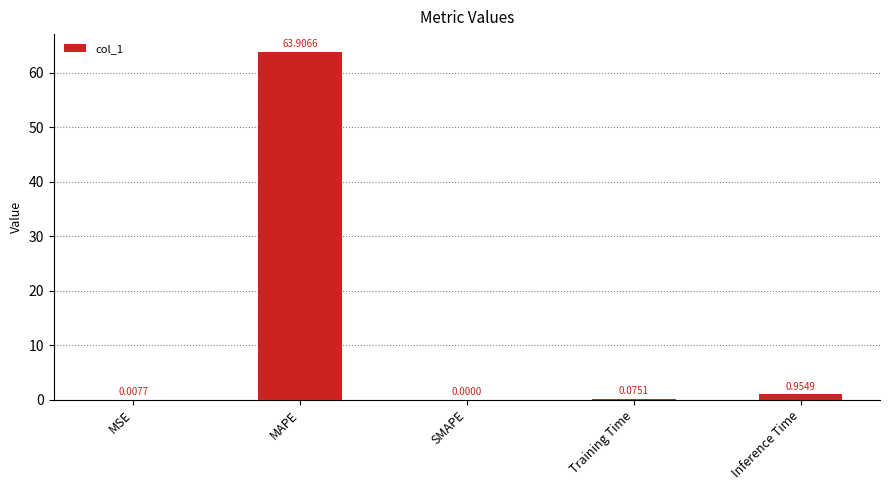

At which label is the value closest to 31?

Inference Time